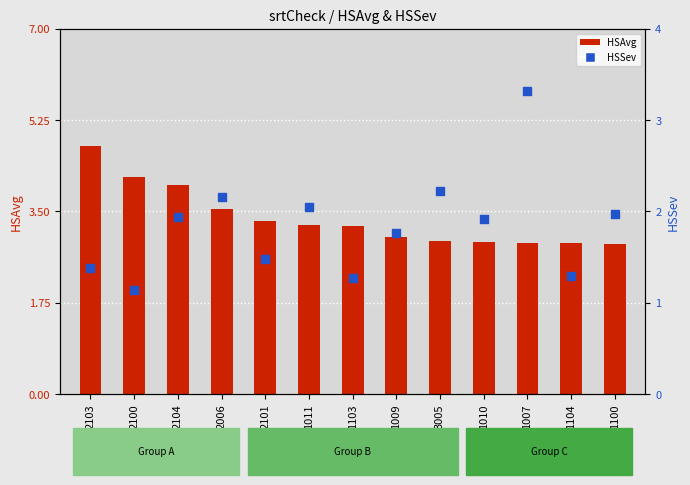

At which category is the sum across all series the highest?

1007